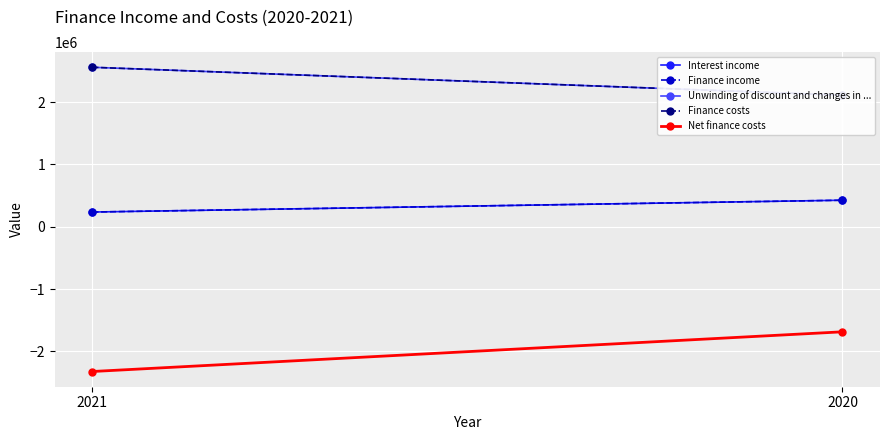

True or false: Finance costs has a value of 3171429 at 2020.

False